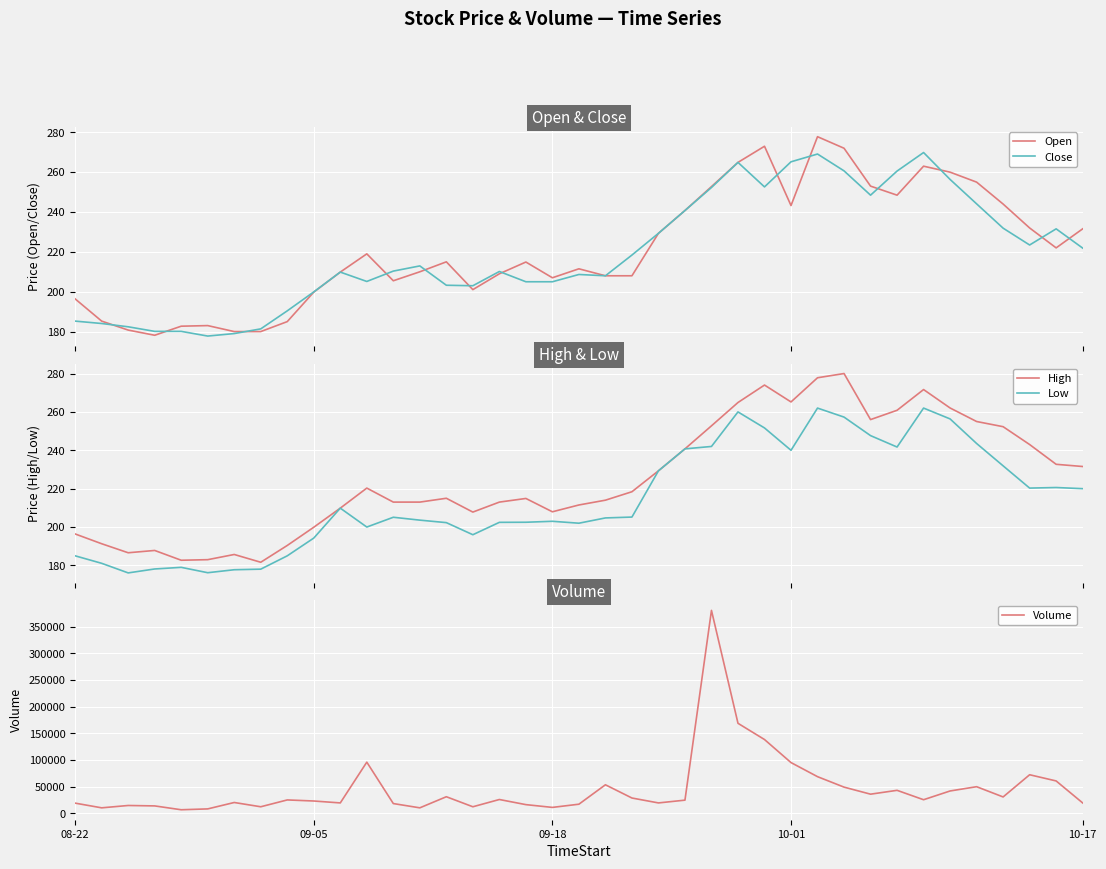

What is the lowest value of the High series?

181.6